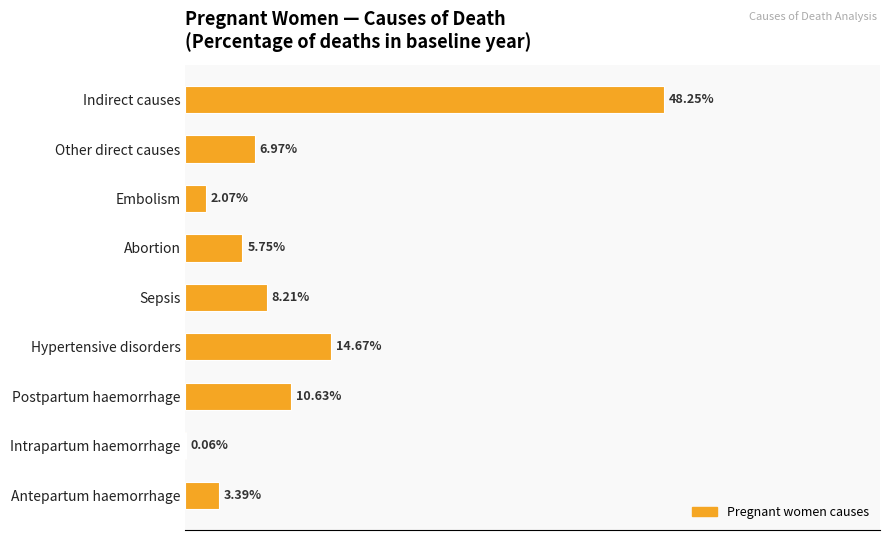

Are the bars horizontal?

Yes